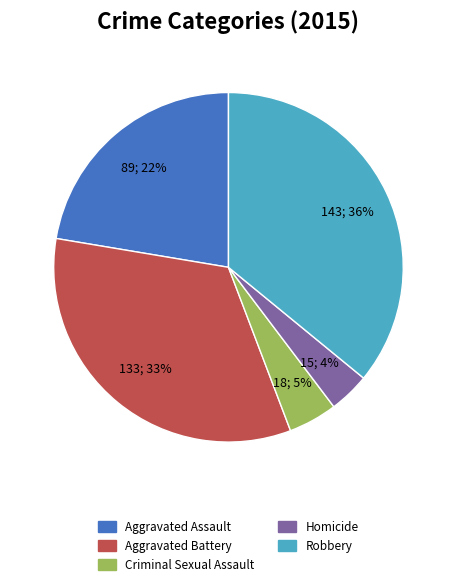

Which slice is the smallest?

Homicide